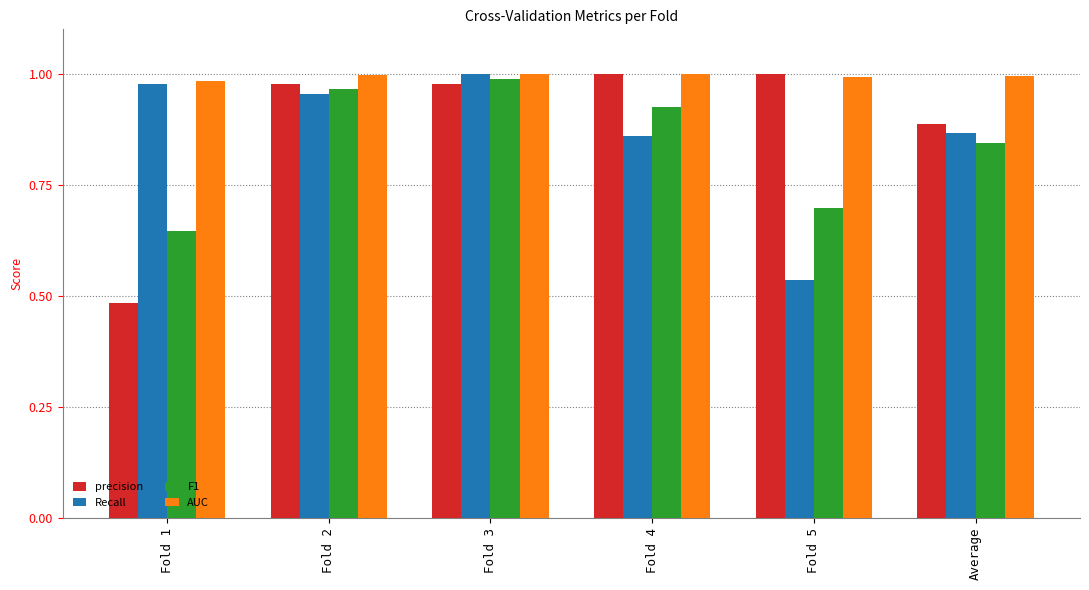

Which series has the largest total across all categories?

AUC